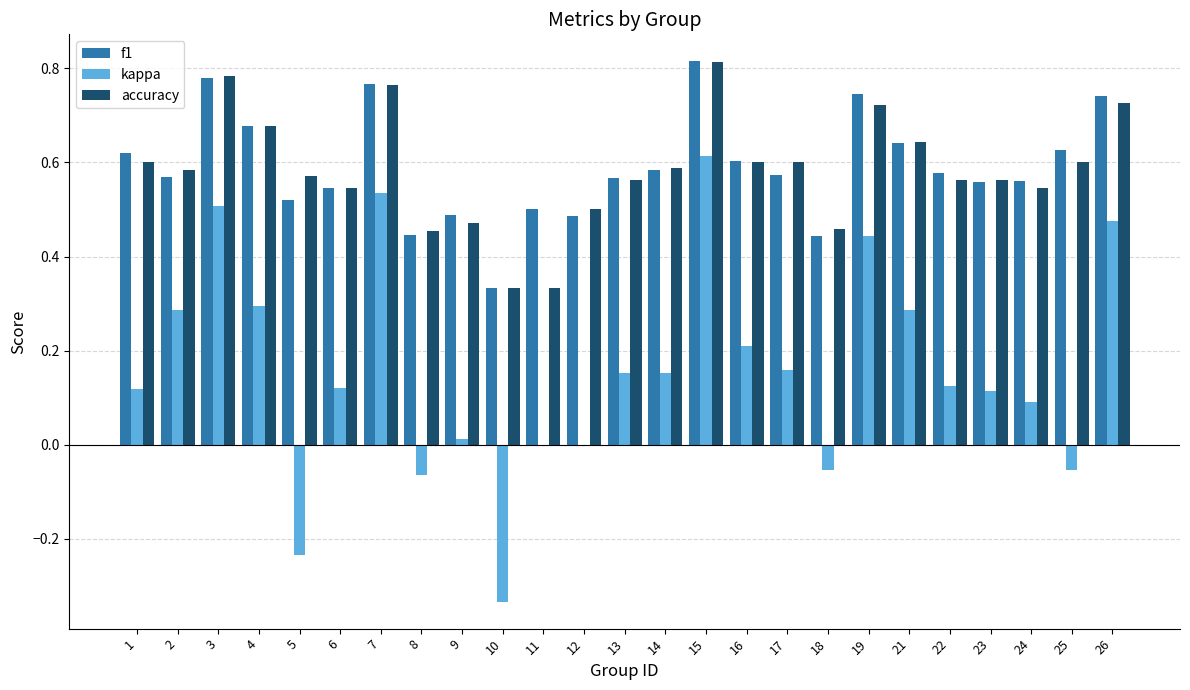

Count the number of categories in the chart.

25